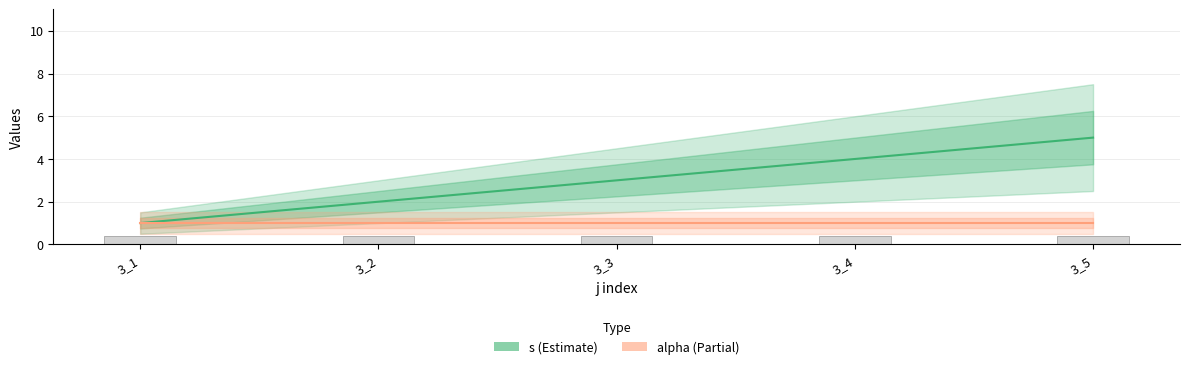

What is the difference between the s values at 3_2 and 3_5?

3